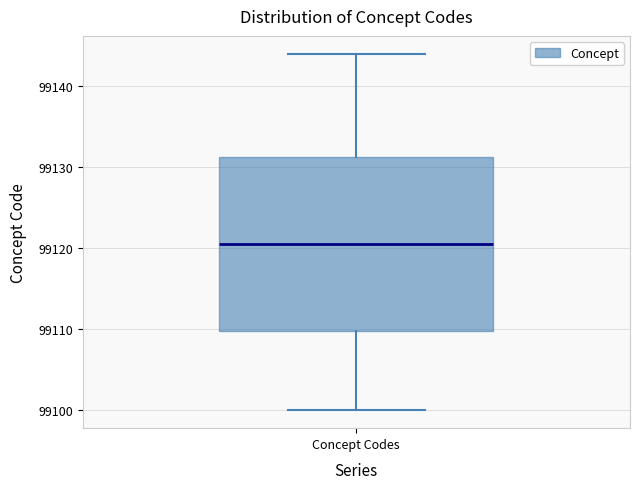

Read this box plot against the y-axis: the position of the median line, the range covered by the box, and the ends of both whiskers. The values are not printed on the chart, so give them approximately, as read against the axis.

median 99121, box 99110 to 99131, whiskers 99100 to 99144